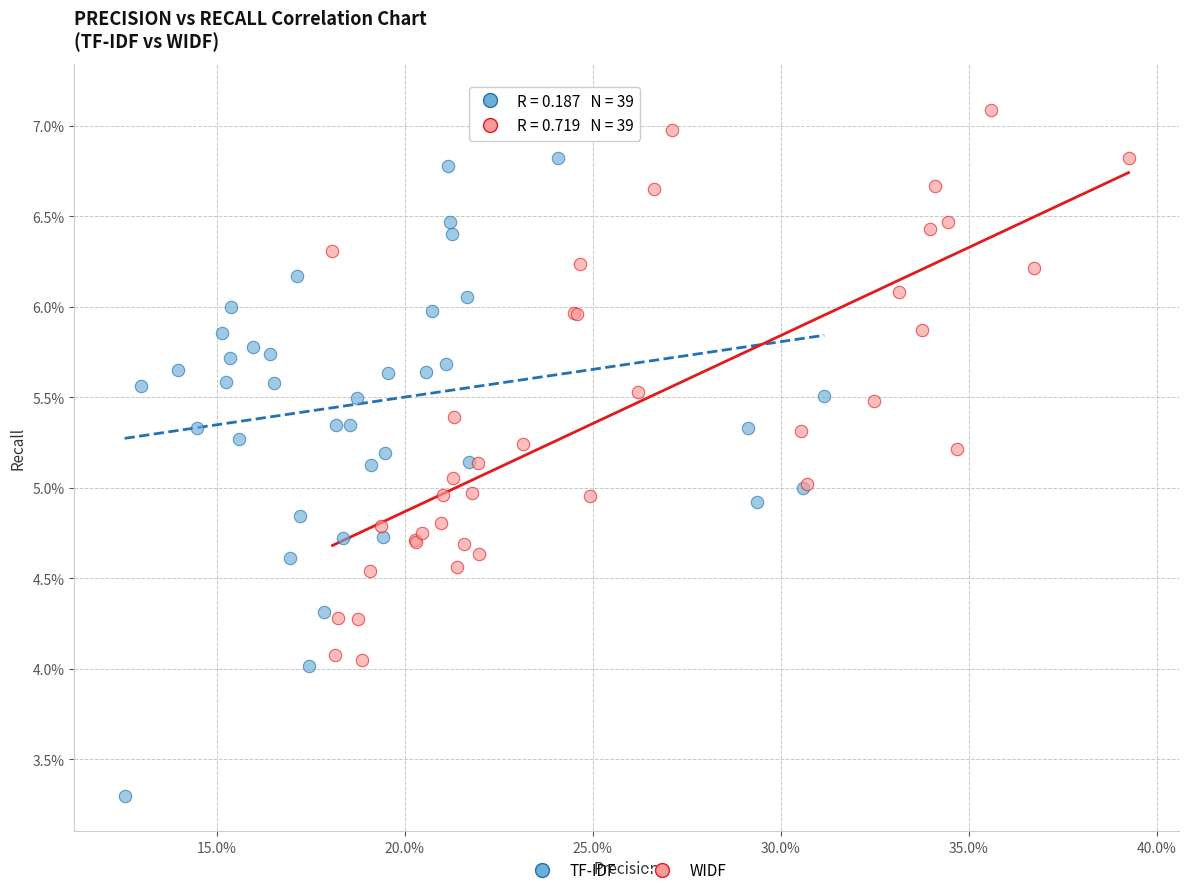

Which series reaches the minimum Y coordinate?

TF-IDF